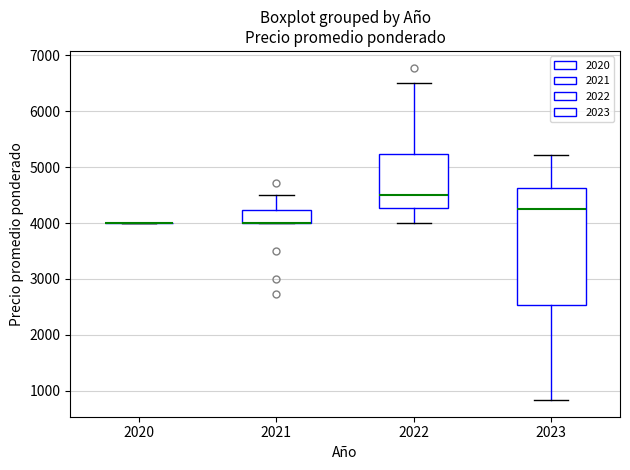

Reading left to right, read every box against the y-axis: the position of its median line, the range the box covers, and the ends of its whiskers. The values are not printed on the chart, so give them approximately, as read against the axis.

2020: box collapsed to a line at 4000, whiskers 4000 to 4000
2021: median 4000 (drawn on the box's lower edge), box 4000 to 4200, whiskers 4000 to 4500
2022: median 4500, box 4300 to 5200, whiskers 4000 to 6500
2023: median 4300, box 2500 to 4600, whiskers 800 to 5200